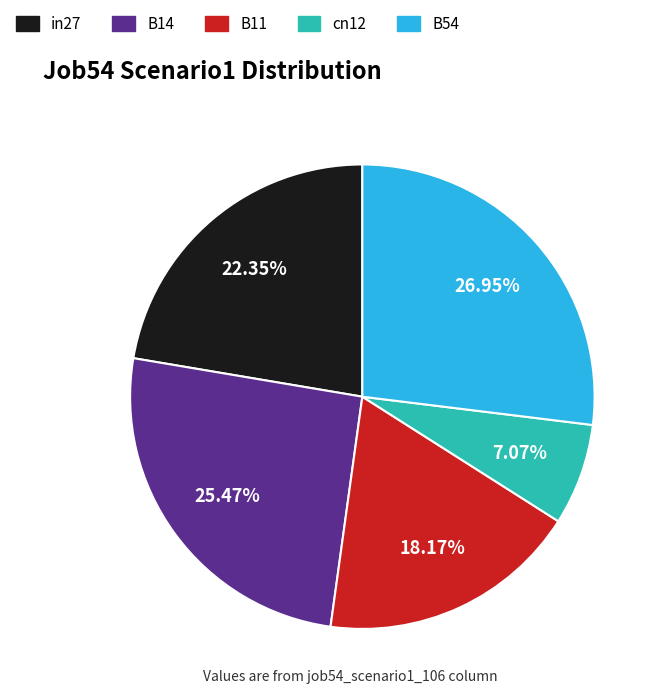

What is the smallest slice in the pie chart?

cn12